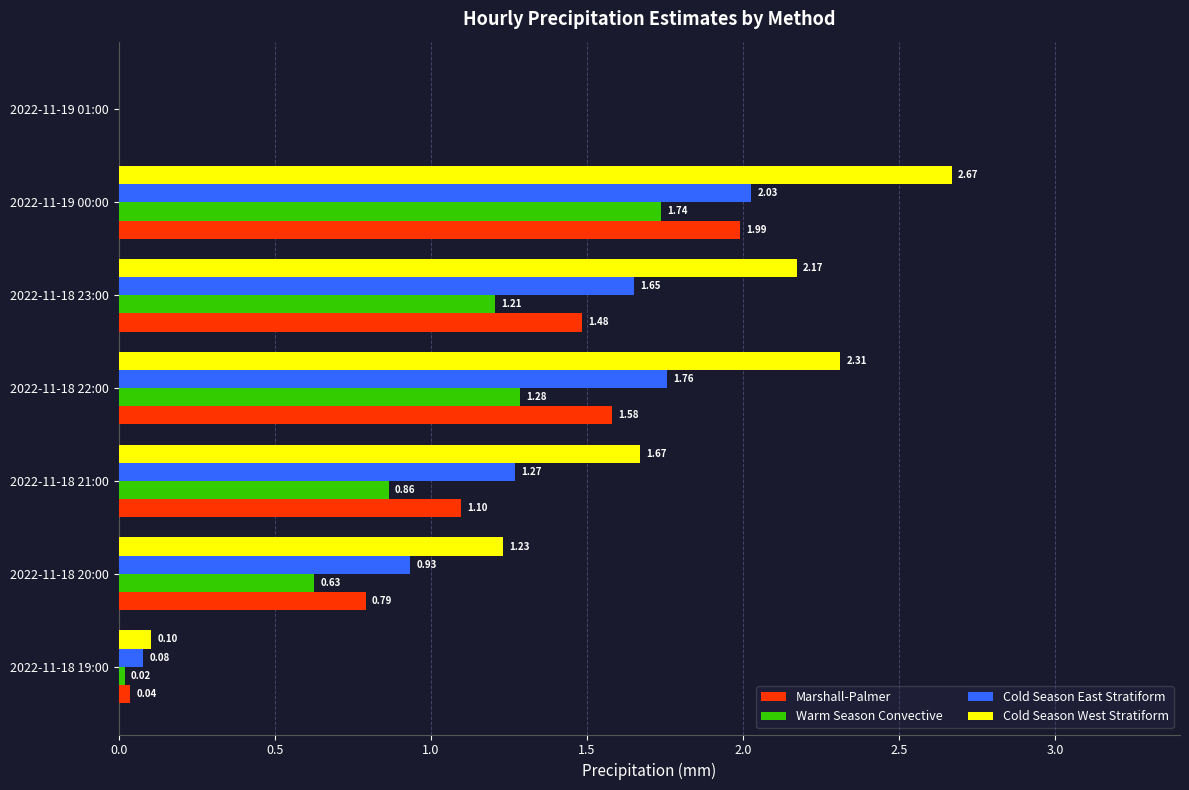

Which series changed the most between 2022-11-18 19:00 and 2022-11-18 21:00?

Cold Season West Stratiform